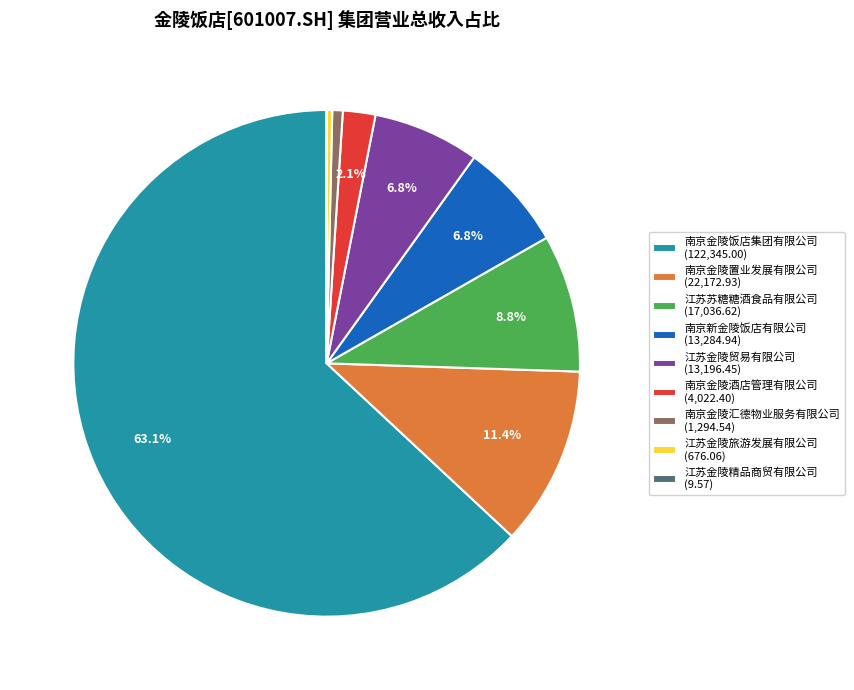

Combined, do 南京新金陵饭店有限公司 and 江苏苏糖糖酒食品有限公司 account for over 50%?

No